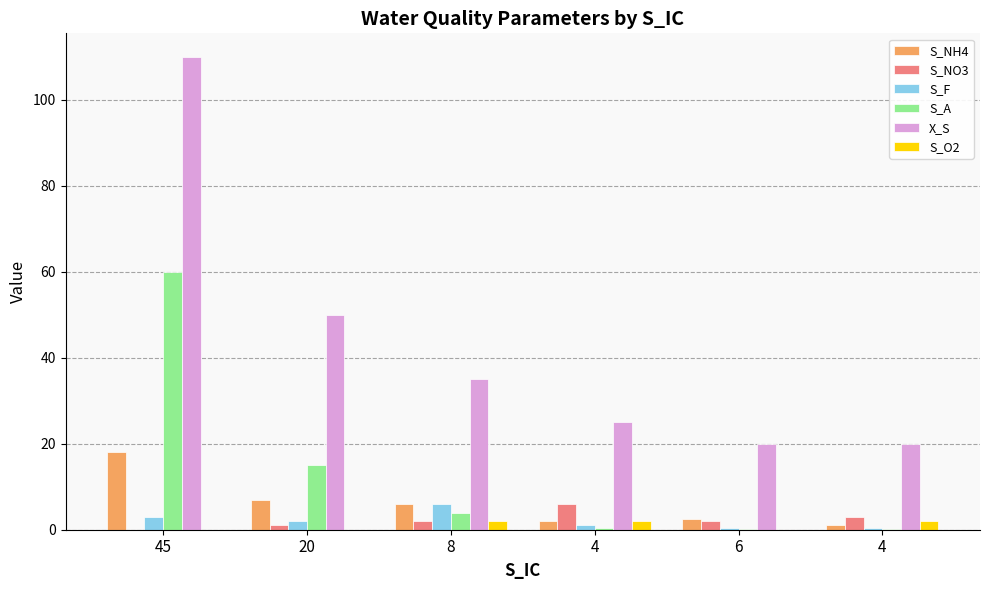

Between 45 and 20, which series saw the biggest shift?

X_S